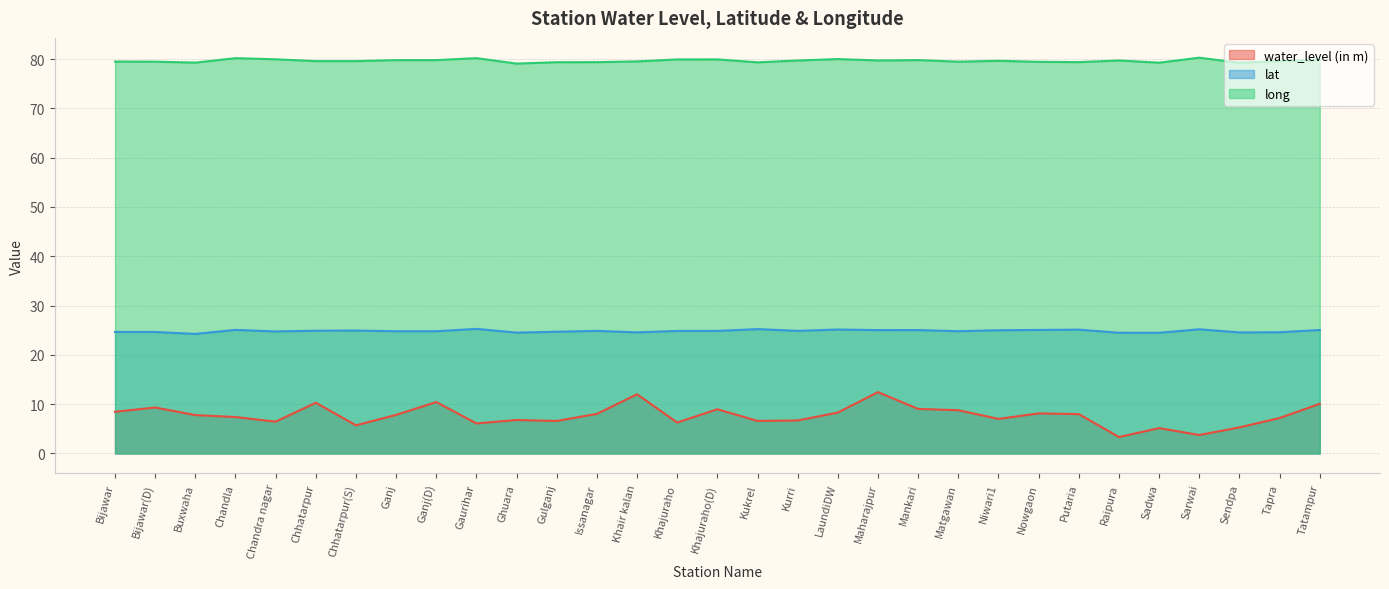

Reading left to right, extract all data points from this chart.

water_level (in m): 8.4	9.3	7.8	7.4	6.5	10.3	5.7	7.8	10.4	6.1	6.8	6.6	8.0	12.0	6.3	9.0	6.6	6.7	8.3	12.4	9.0	8.8	7.0	8.1	8.0	3.3	5.1	3.7	5.3	7.2	10.1
lat: 24.7	24.6	24.2	25.1	24.8	24.9	24.9	24.8	24.8	25.3	24.5	24.7	24.9	24.6	24.8	24.9	25.2	24.9	25.1	25.0	25.0	24.8	25.0	25.1	25.1	24.5	24.5	25.2	24.5	24.6	25.0
long: 79.5	79.5	79.3	80.2	80.0	79.6	79.6	79.8	79.8	80.2	79.1	79.4	79.4	79.5	79.9	79.9	79.3	79.7	80.0	79.7	79.8	79.5	79.7	79.5	79.4	79.7	79.3	80.3	79.3	79.6	79.9